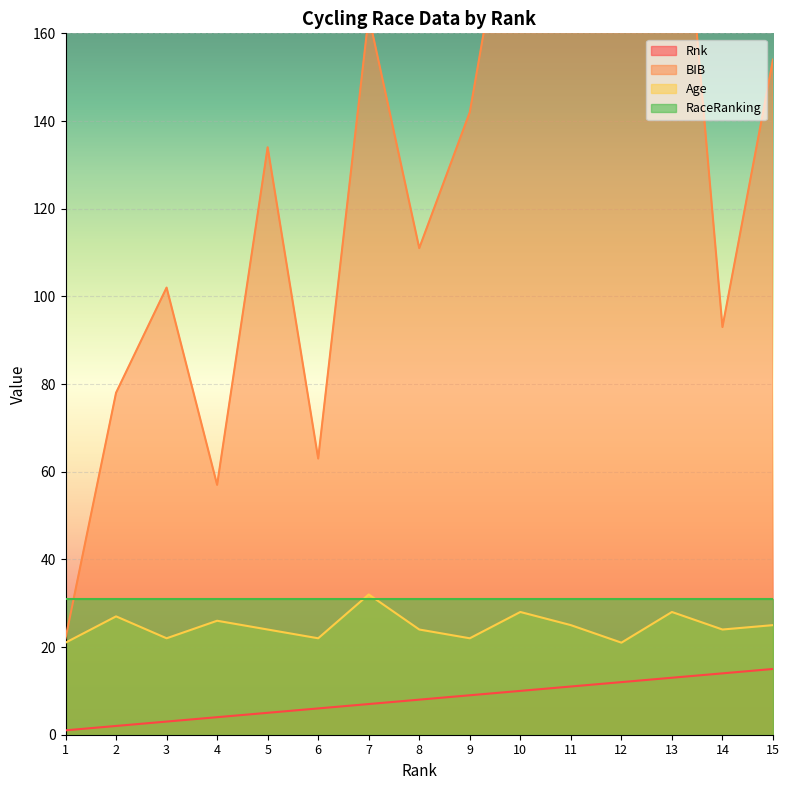

True or false: BIB has a value of 154 at 15.

True